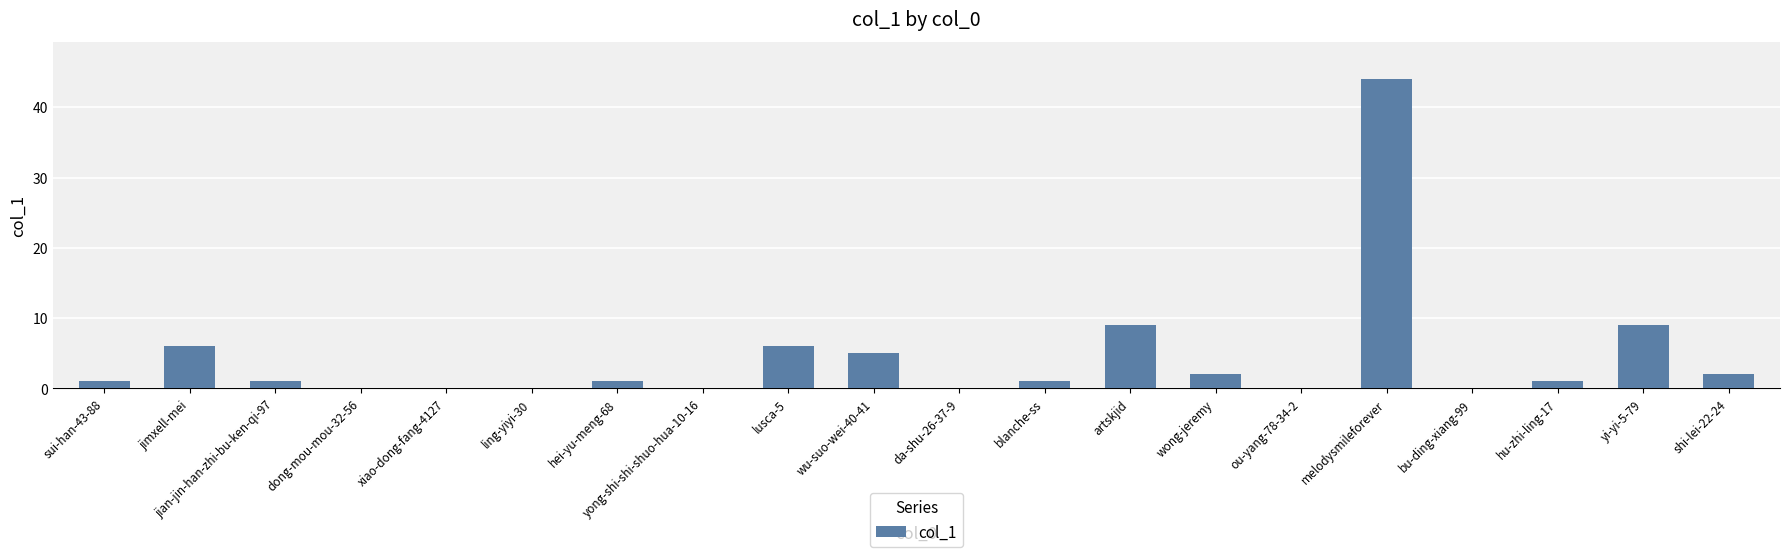

What is the greatest value displayed?

44